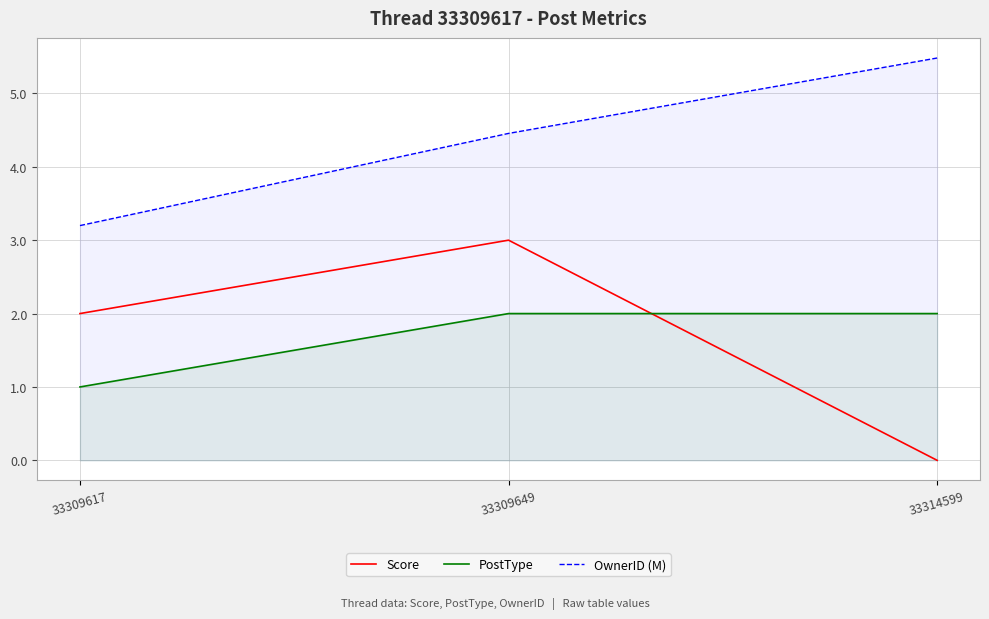

What is the spread (max minus min) of values at 33314599?

5.5